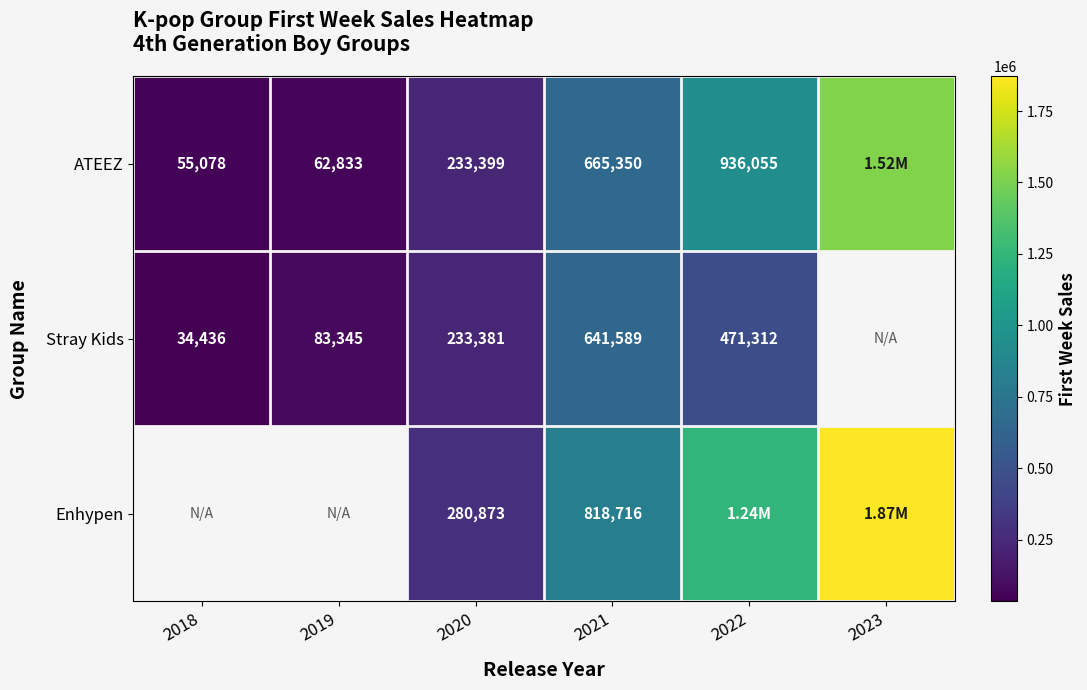

What is the difference between the Stray Kids values at 2020 and 2021?

408208